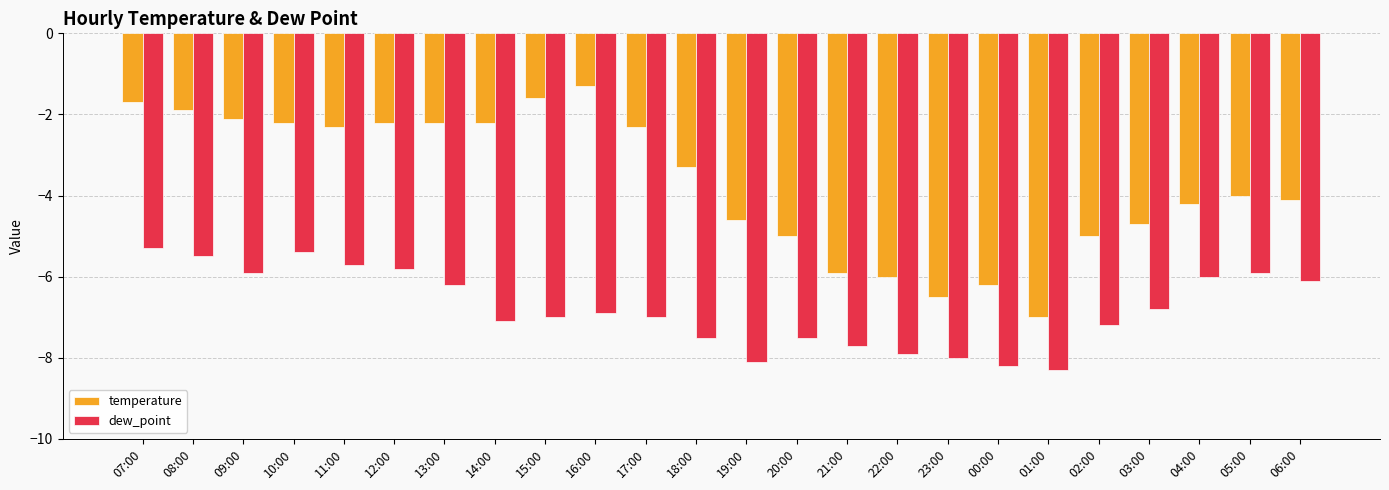

Which series changed the most between 19:00 and 00:00?

temperature